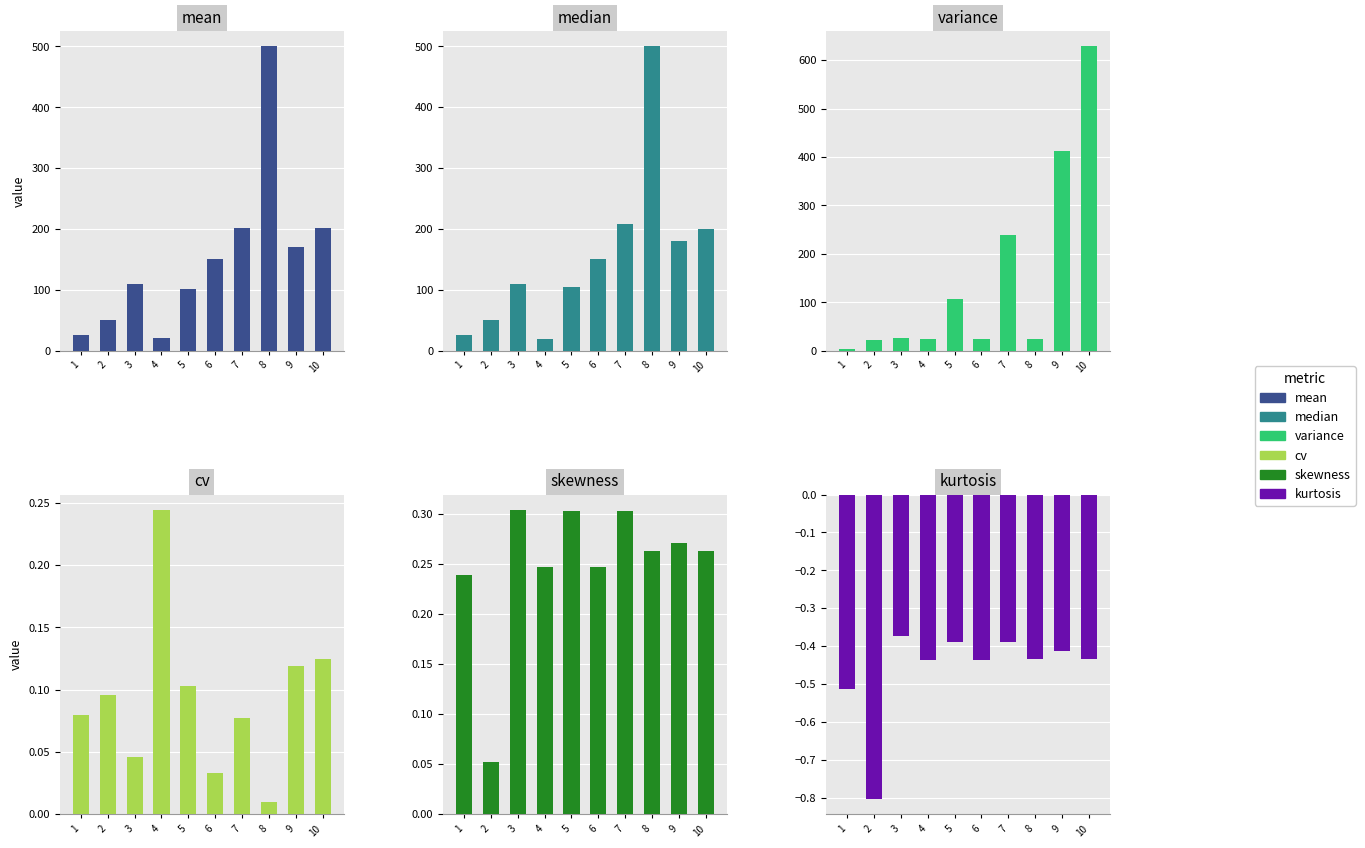

Reading left to right, extract all data points from this chart.

mean: 25.1	50.0	110.2	20.2	100.6	150.2	200.9	500.2	171.0	200.9
median: 25.0	50.0	110.0	20.0	105.0	150.0	207.5	500.0	180.0	200.0
variance: 4.0	22.8	25.4	24.3	106.6	24.3	239.9	25.1	412.3	628.7
cv: 0.1	0.1	0.0	0.2	0.1	0.0	0.1	0.0	0.1	0.1
skewness: 0.2	0.1	0.3	0.2	0.3	0.2	0.3	0.3	0.3	0.3
kurtosis: -0.5	-0.8	-0.4	-0.4	-0.4	-0.4	-0.4	-0.4	-0.4	-0.4